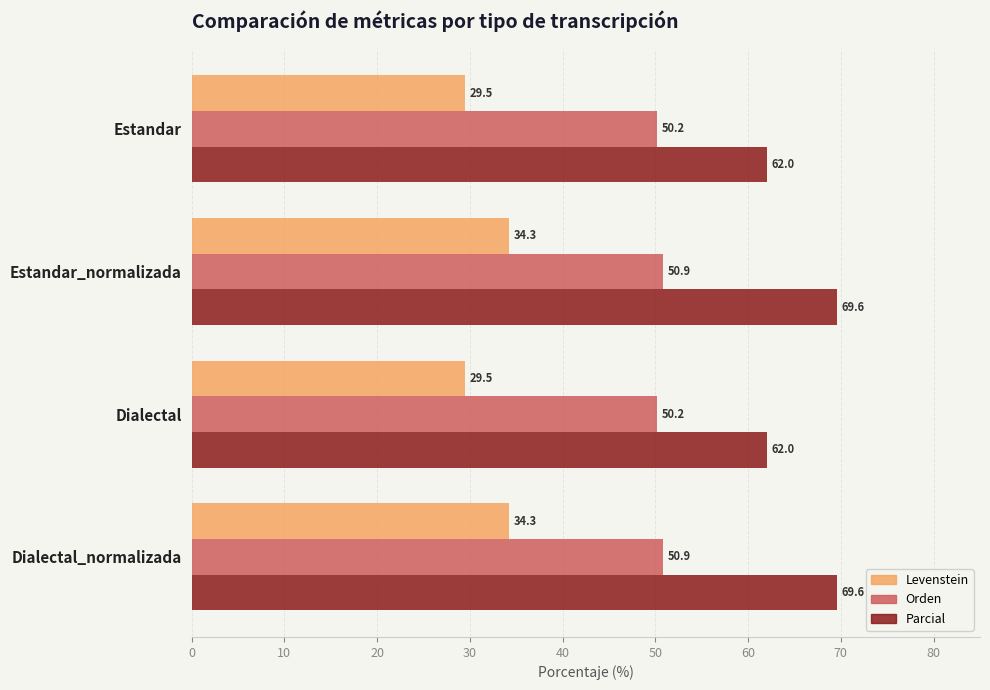

What is the sum of all Parcial values?

263.2